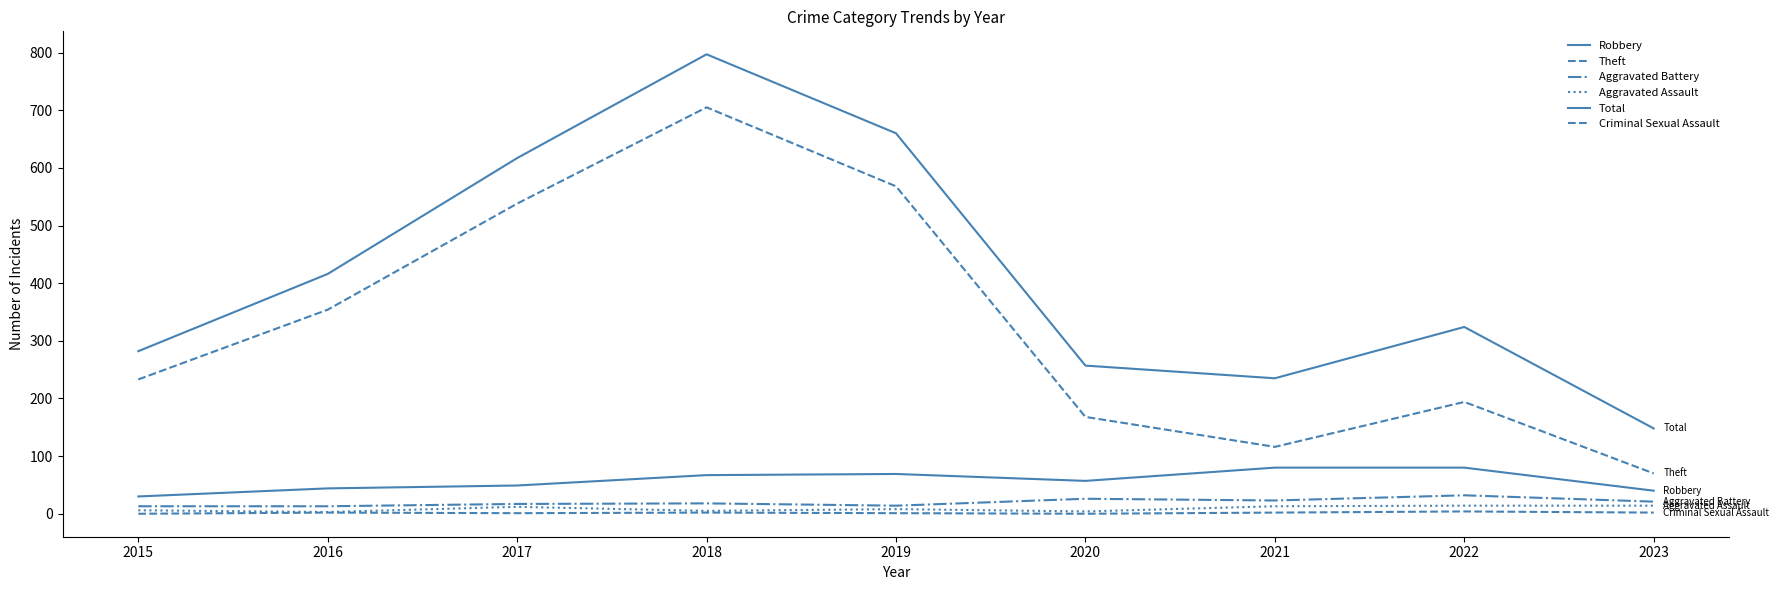

What is the maximum value for Aggravated Assault?

14